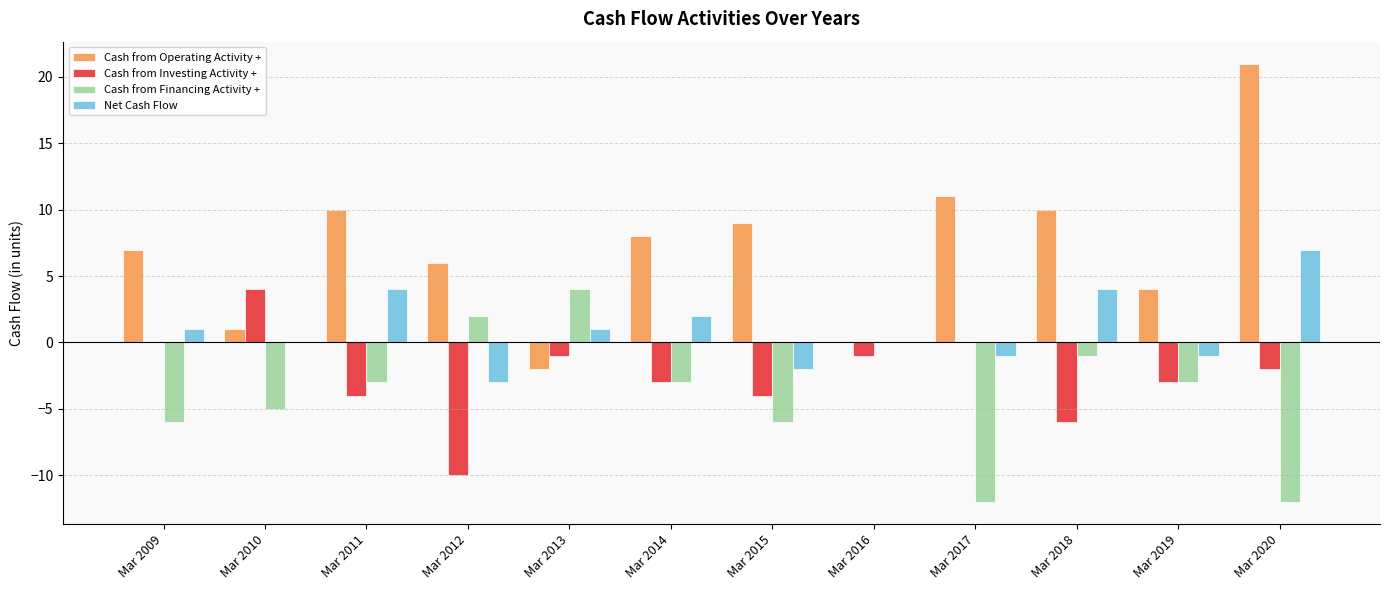

What is the sum of all Cash from Operating Activity + values?

85